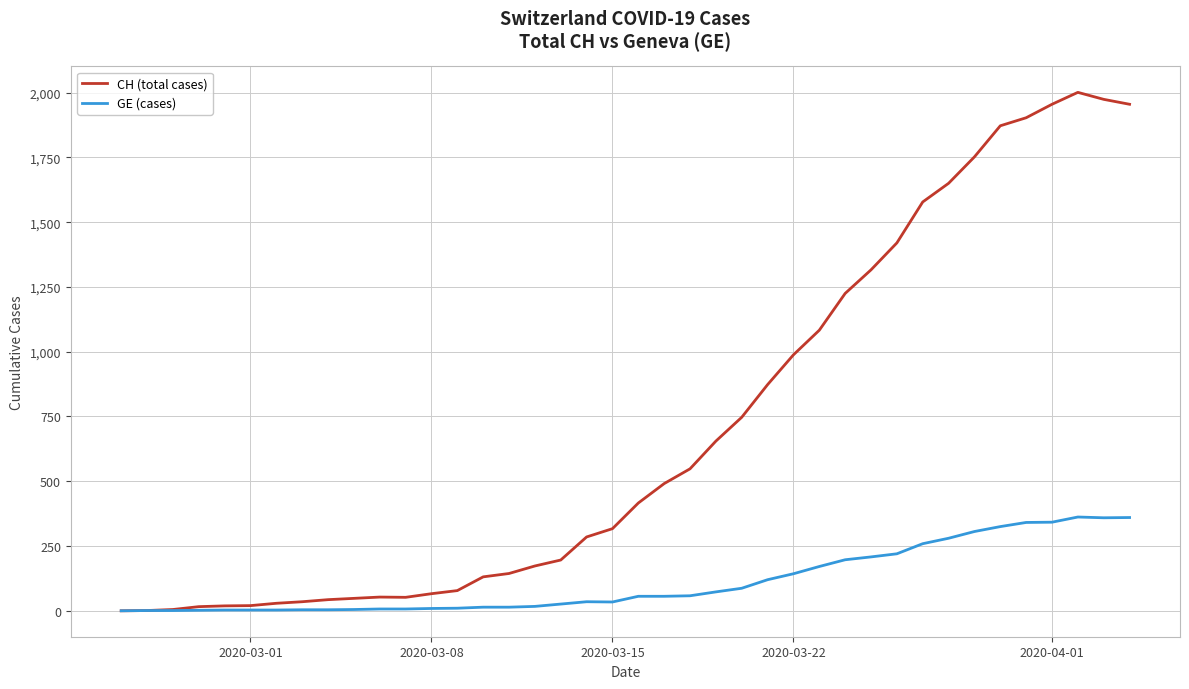

Which series has the largest total across all categories?

CH (total cases)